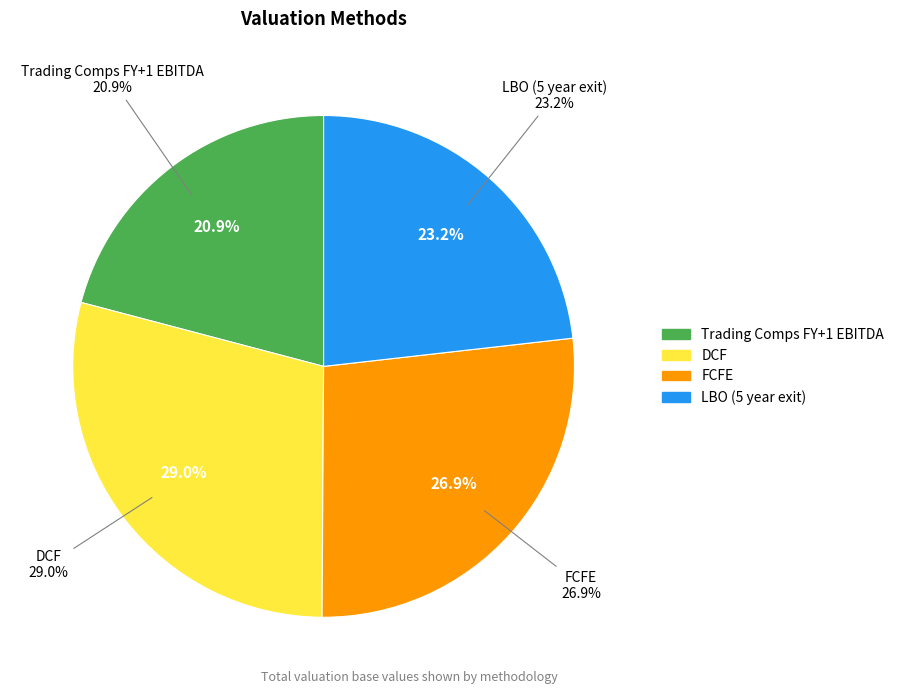

What is the total percentage of FCFE and DCF?

55.9%